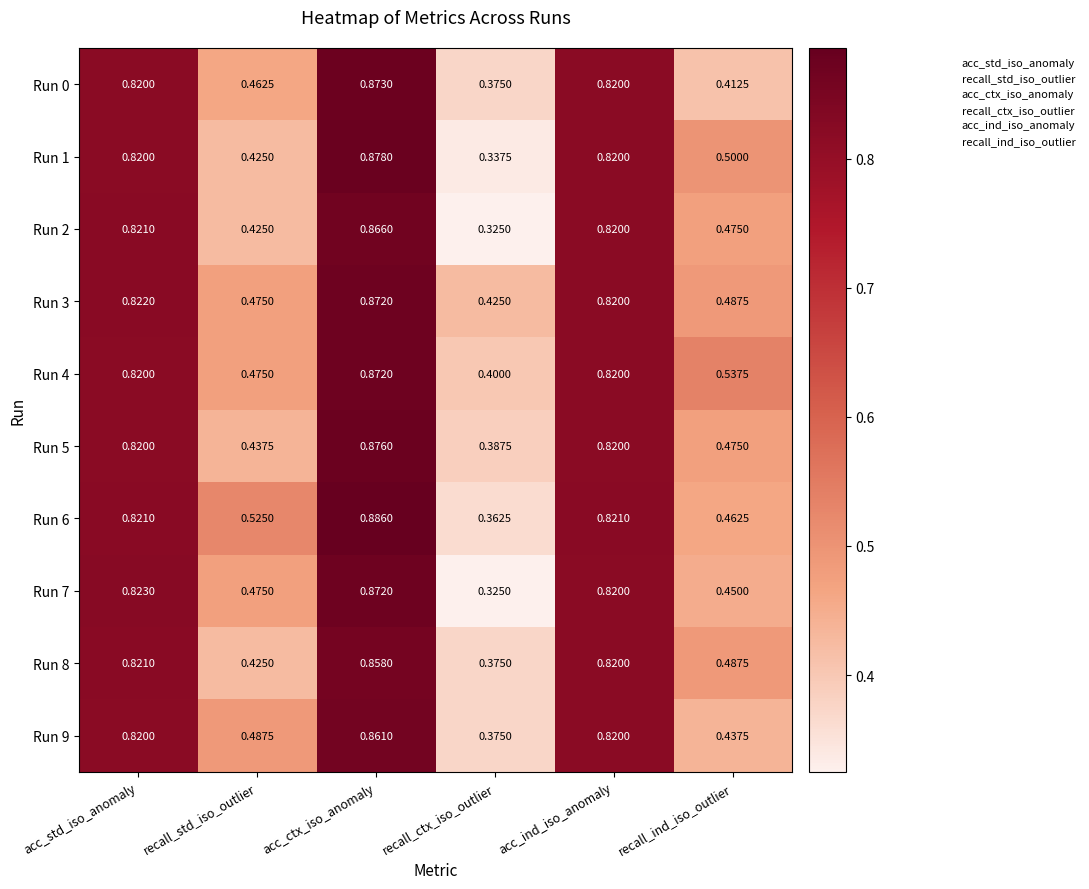

At which label does Run 4 reach its peak?

acc_ctx_iso_anomaly